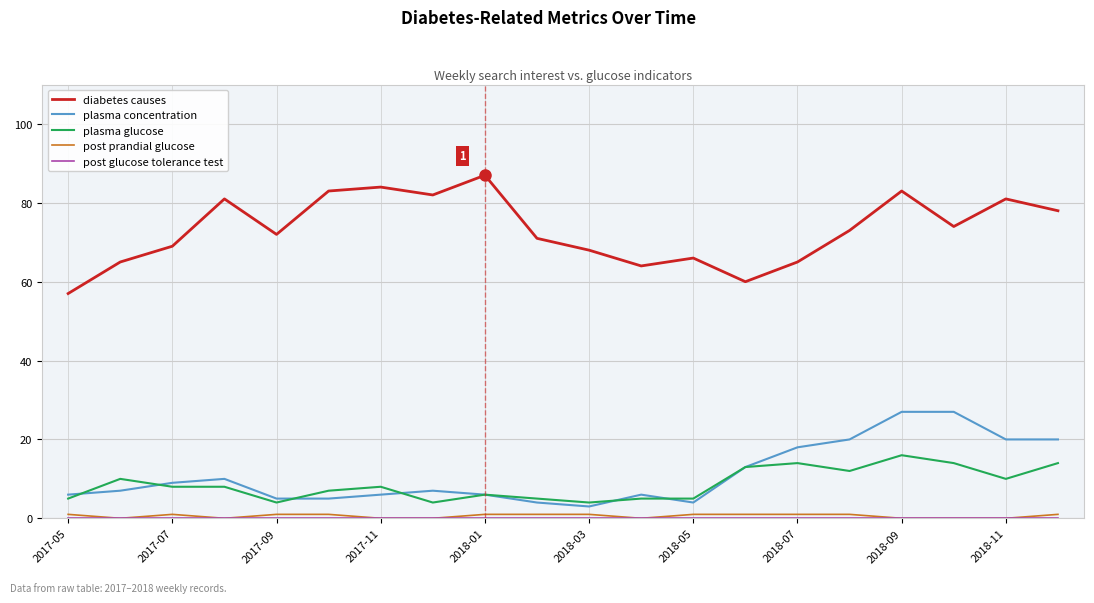

Which series has the largest total across all categories?

diabetes causes